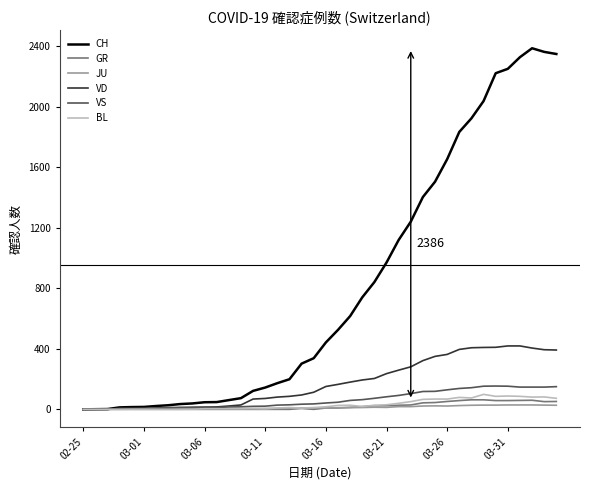

What is the maximum value for BL?

99